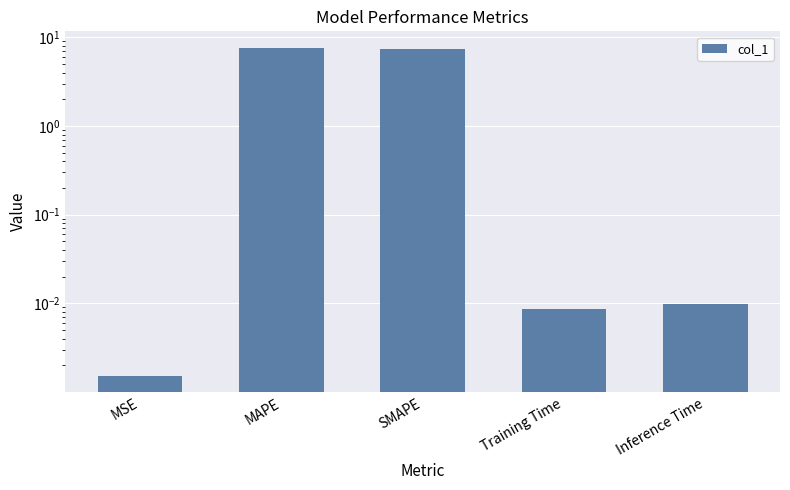

What is the label of the 3rd bar from the right?

SMAPE